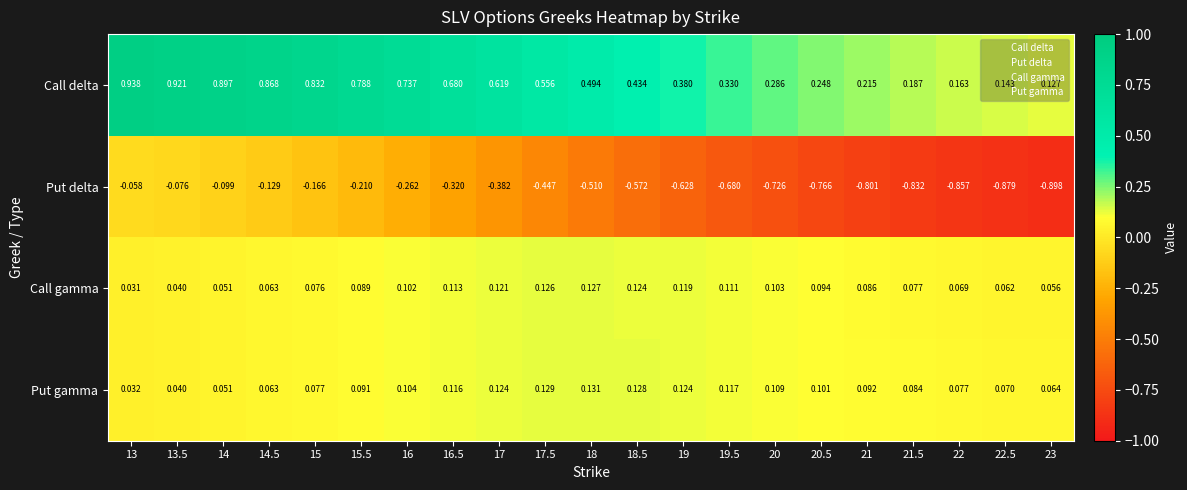

Between 22.5 and 23, which series saw the biggest shift?

Put delta